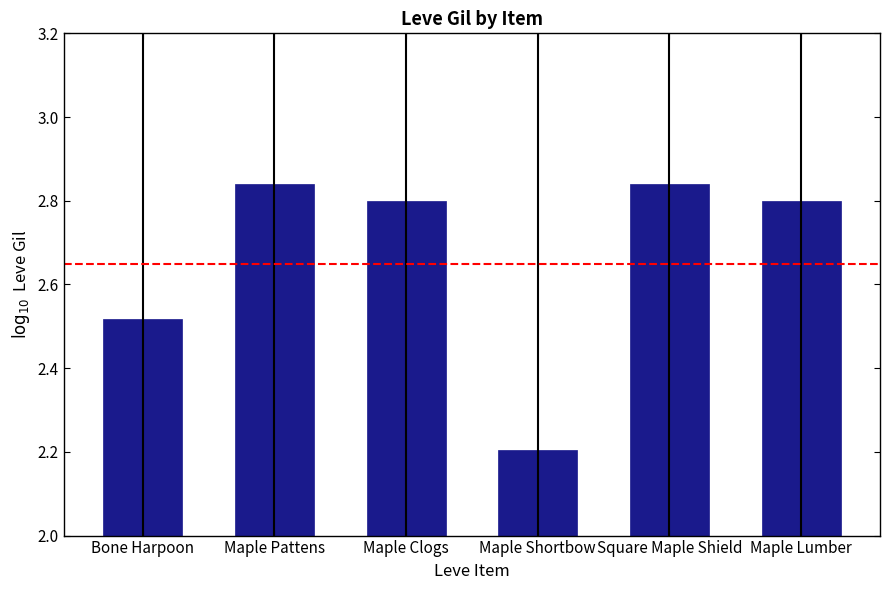

At which label is the value closest to 2?

Maple Shortbow